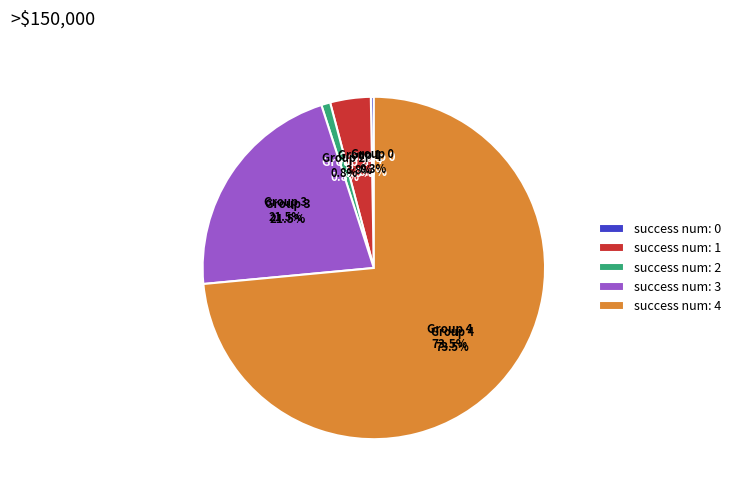

Does 6 account for over 50% of the chart?

No